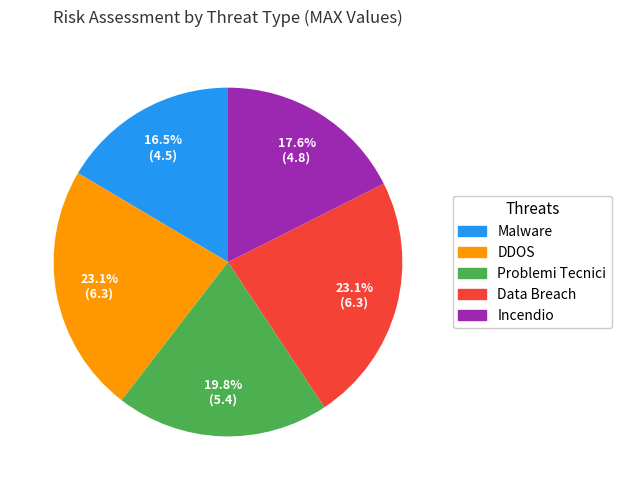

How many slices are in this pie chart?

5